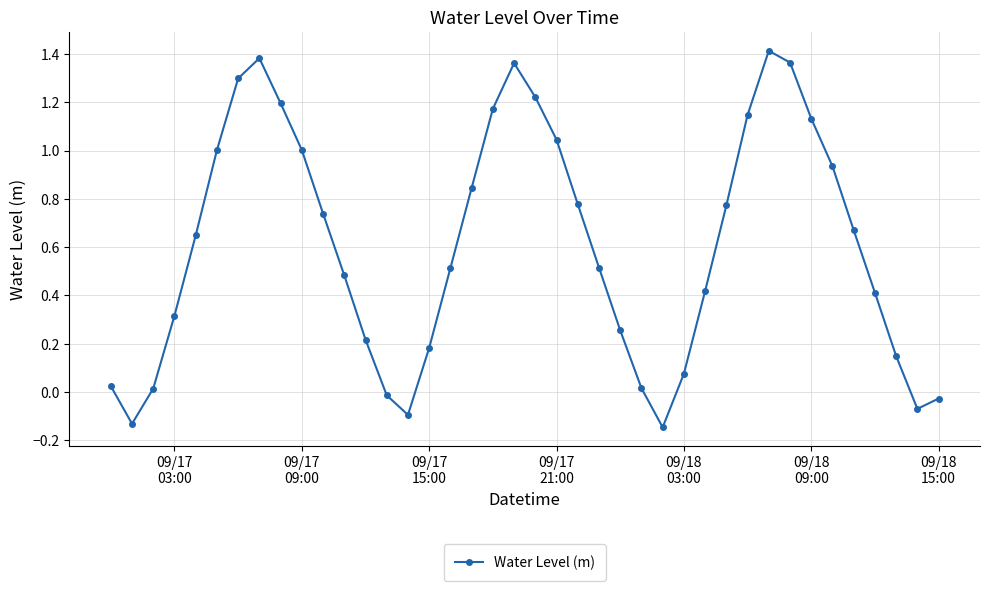

What is the difference between the maximum and second lowest values?

1.5